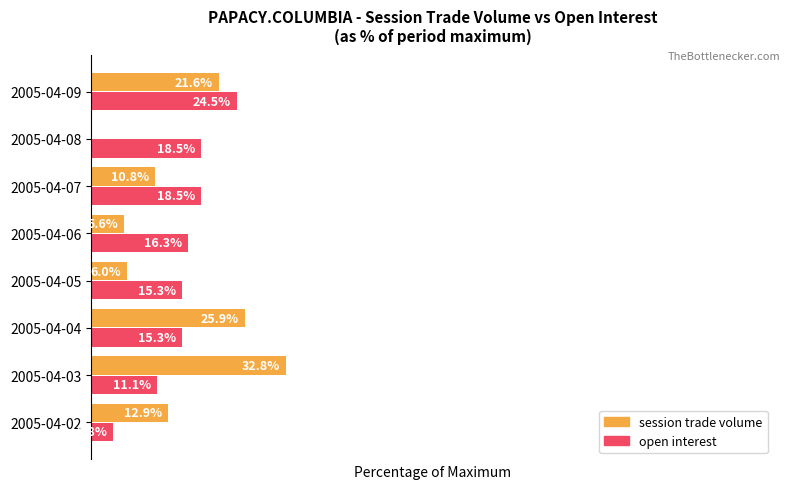

Which series has the largest total across all categories?

open interest